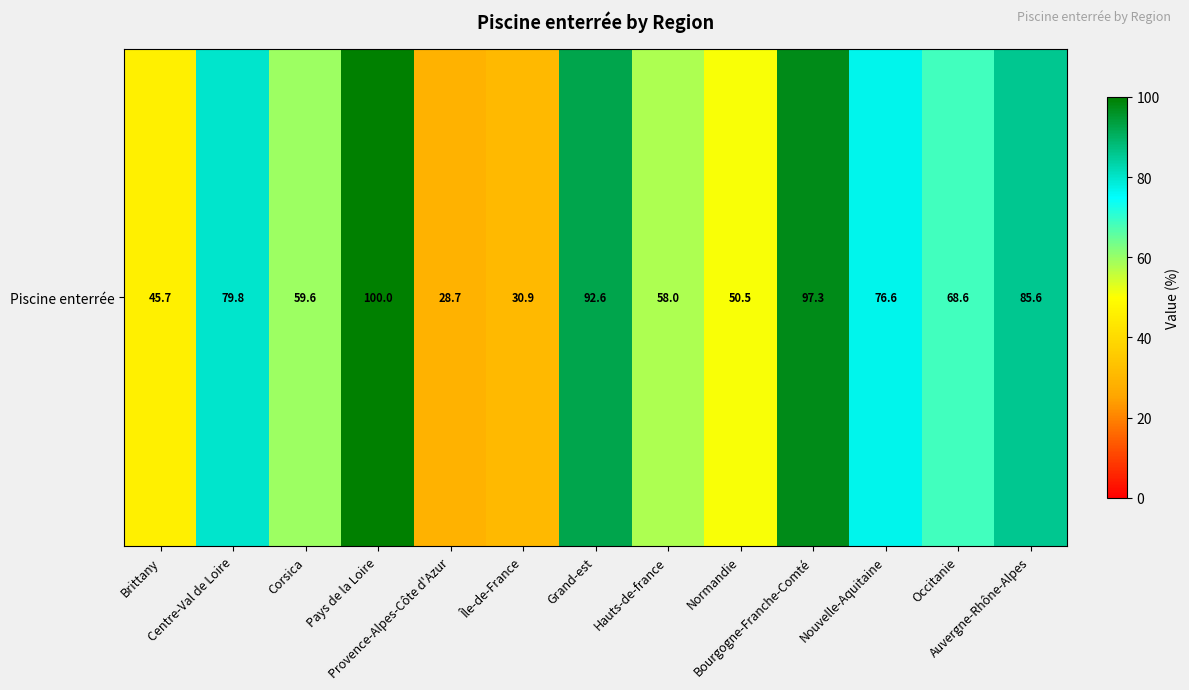

What is the change in value from Pays de la Loire to Île-de-France?

-69.1